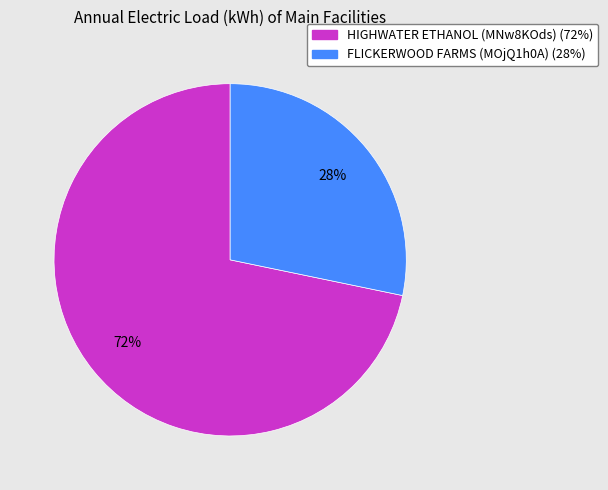

Is FLICKERWOOD FARMS (MOjQ1h0A) the majority of the pie?

No